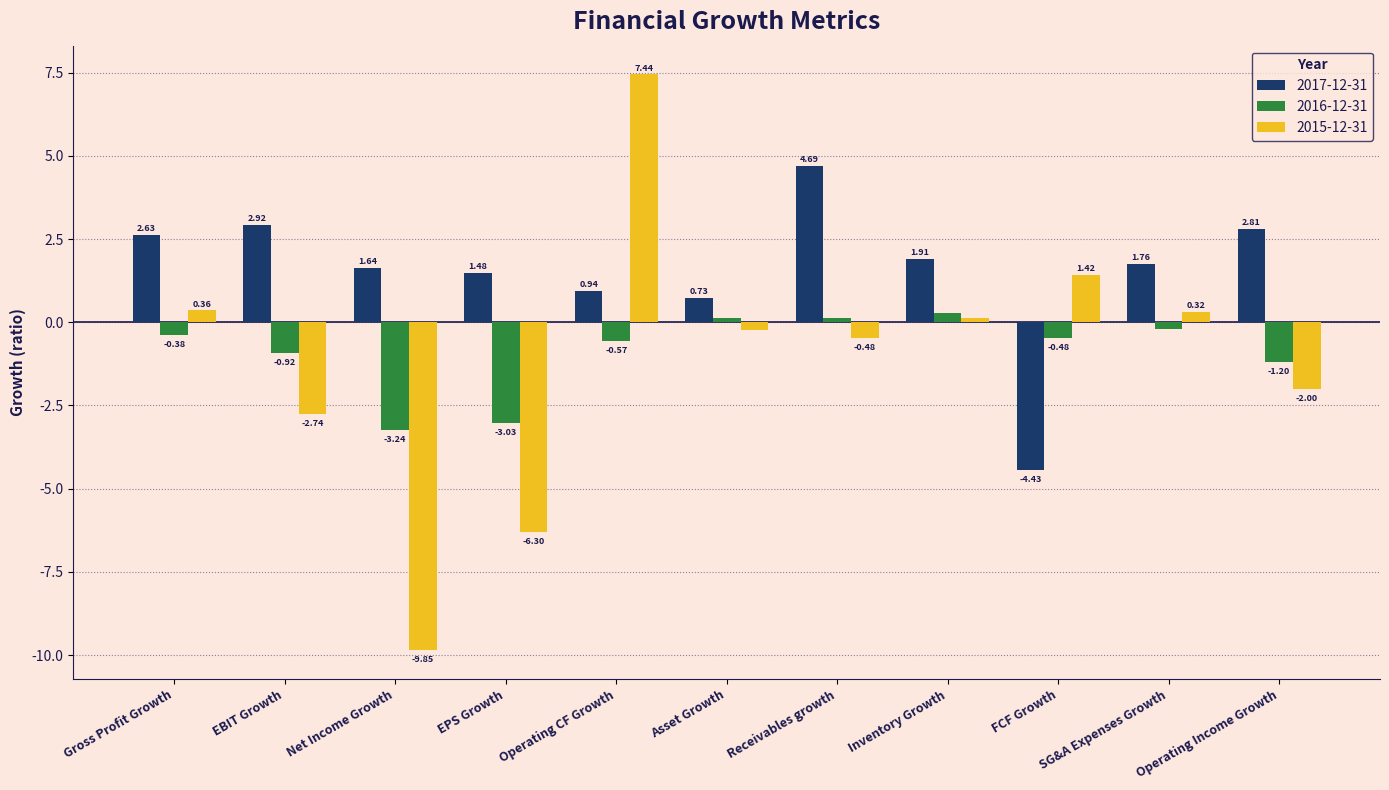

Which series has the largest total across all categories?

2017-12-31